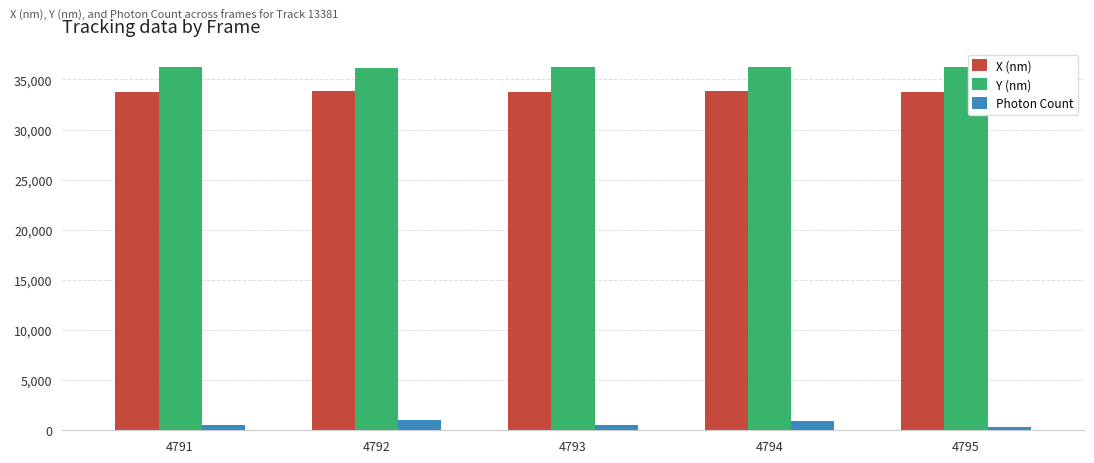

Count the number of data series in this chart.

3